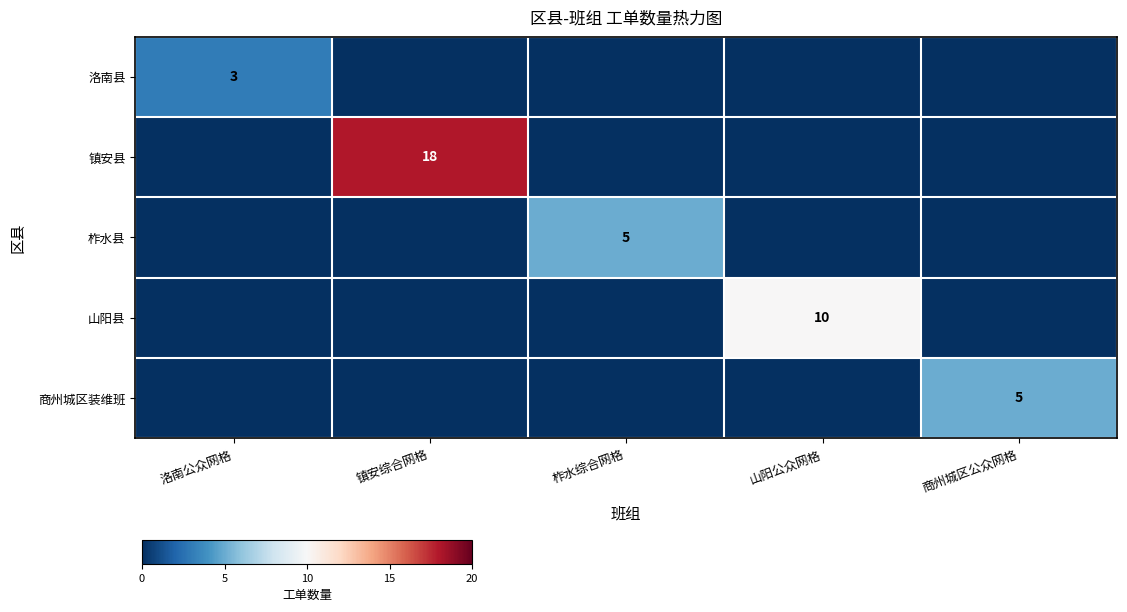

True or false: 柞水县 has a value of 8 at 柞水综合网格.

False